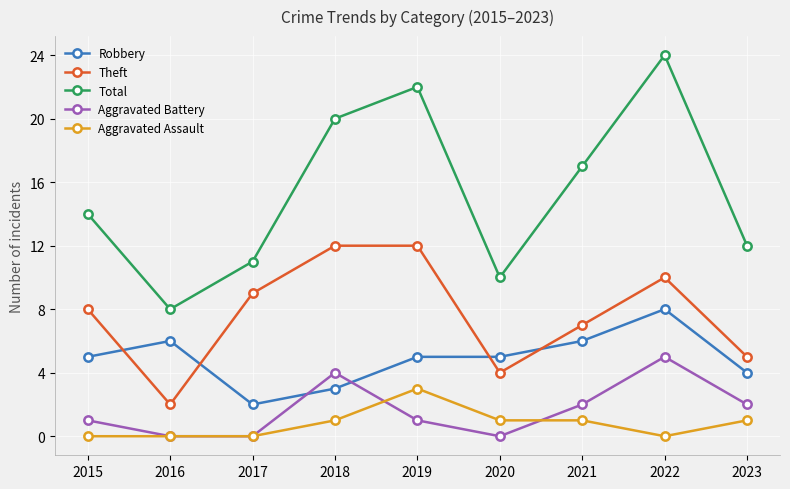

In Total, how many points are lower than both neighbors (excluding endpoints)?

2